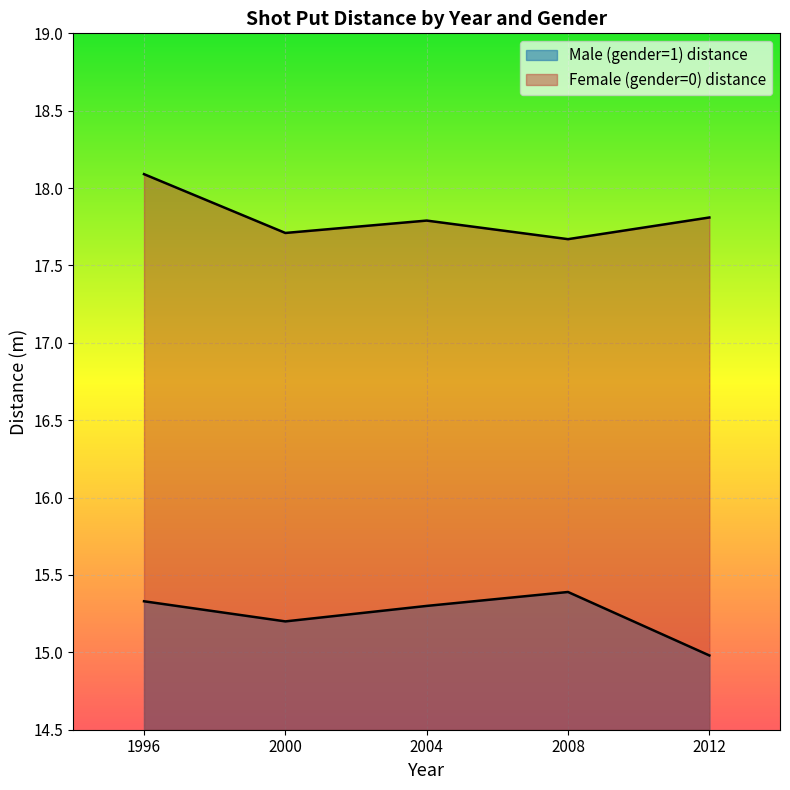

At which category does the chart reach its peak across all series?

1996